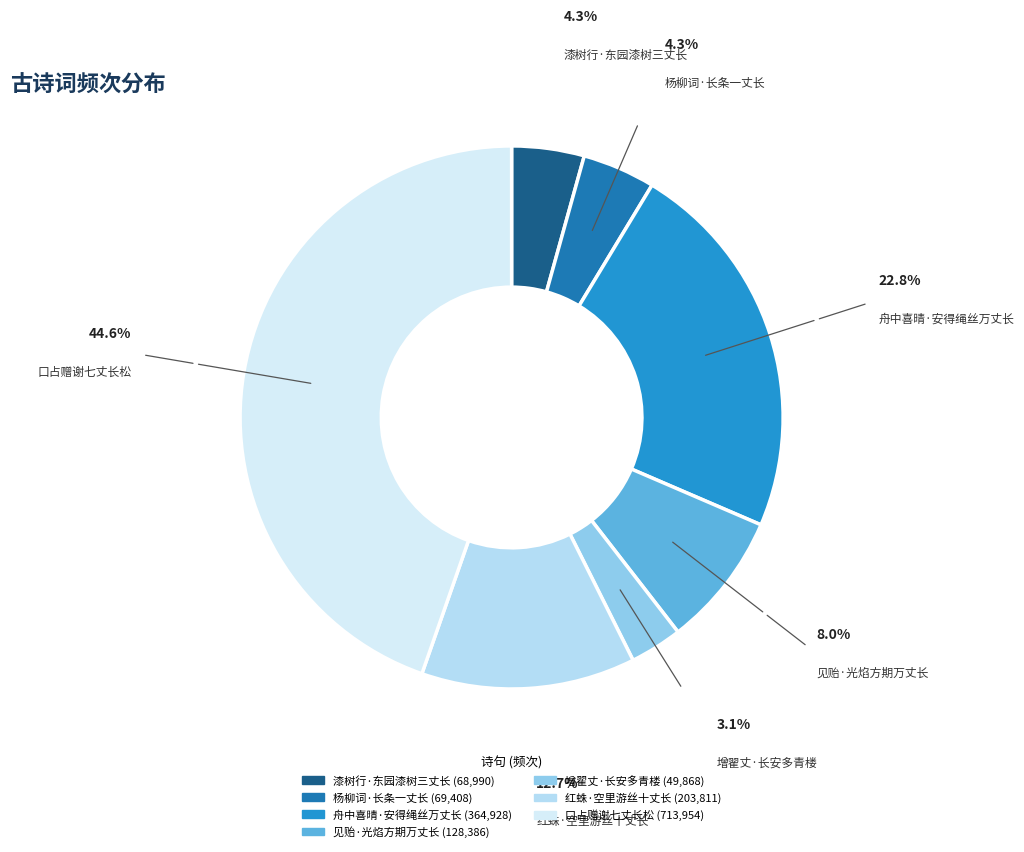

Between 舟中喜晴·安得绳丝万丈长 and 漆树行·东园漆树三丈长, which is larger?

舟中喜晴·安得绳丝万丈长